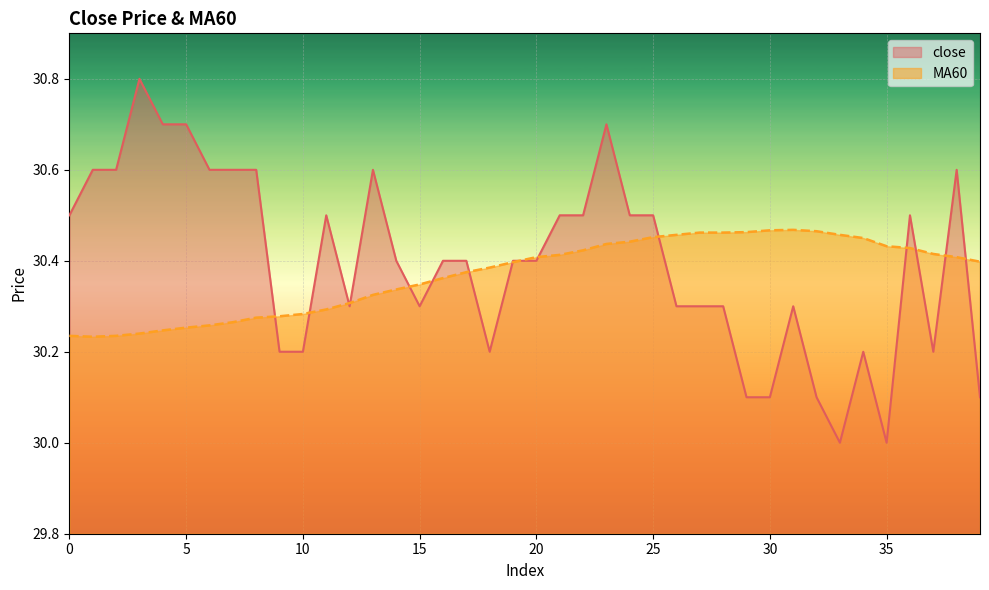

True or false: MA60 and close intersect in this chart.

True